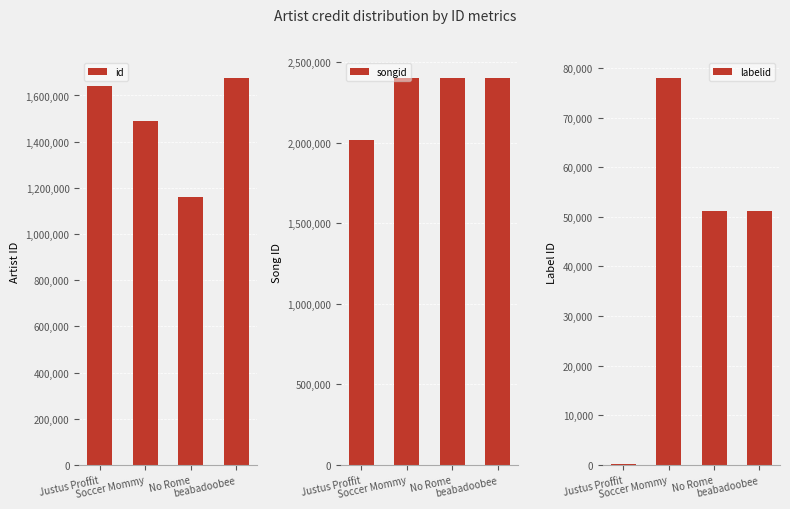

What is the label of the 3rd bar from the left?

No Rome